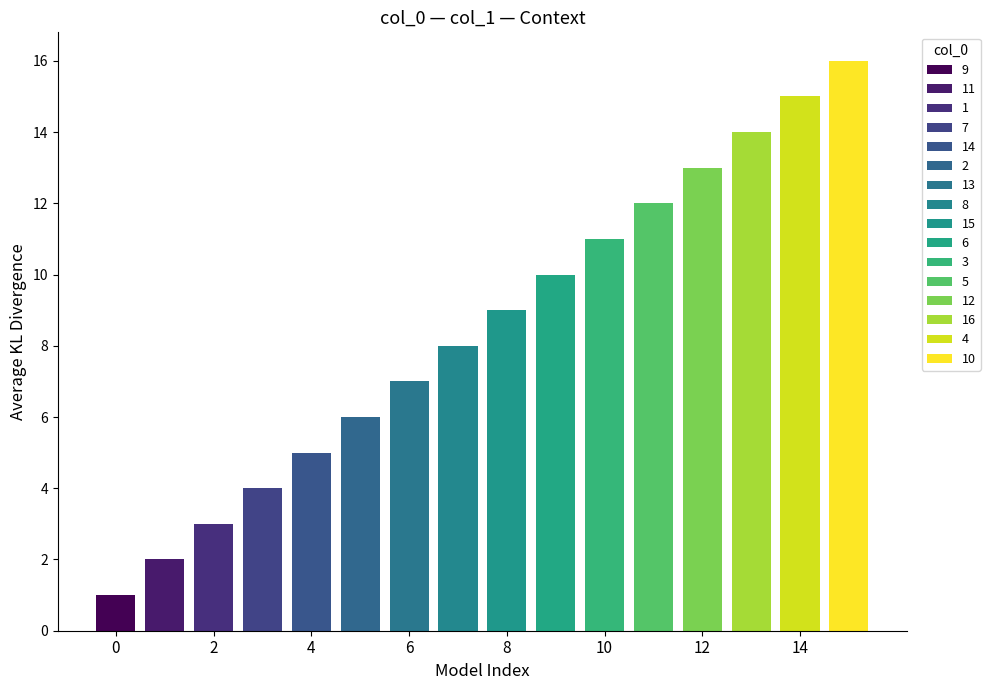

Which category has the highest value across all series?

10